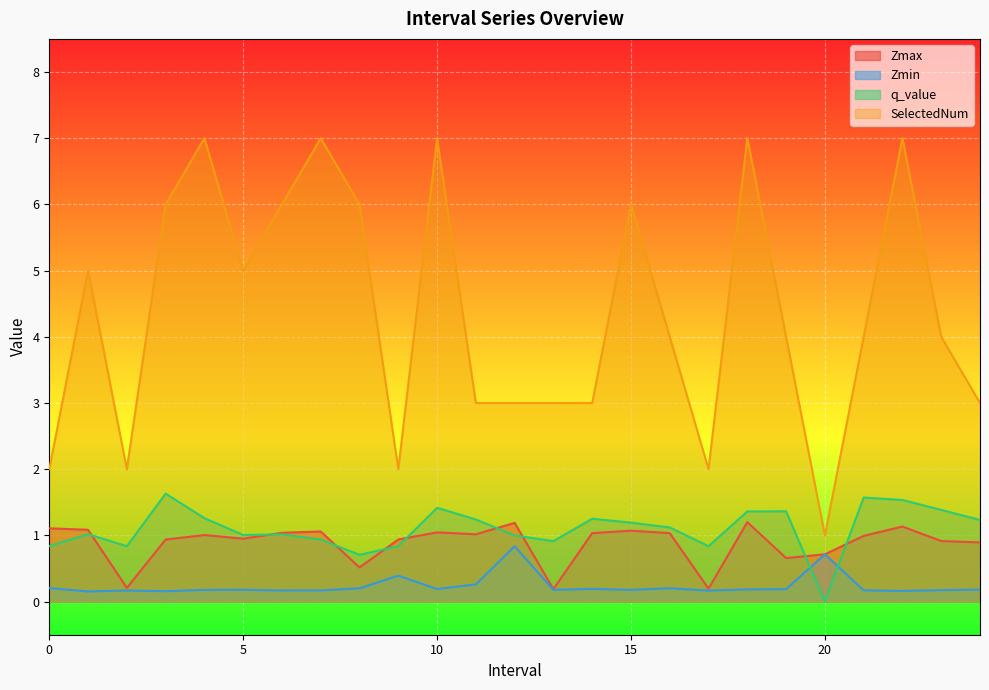

At which label is Zmax closest to 0?

13.0